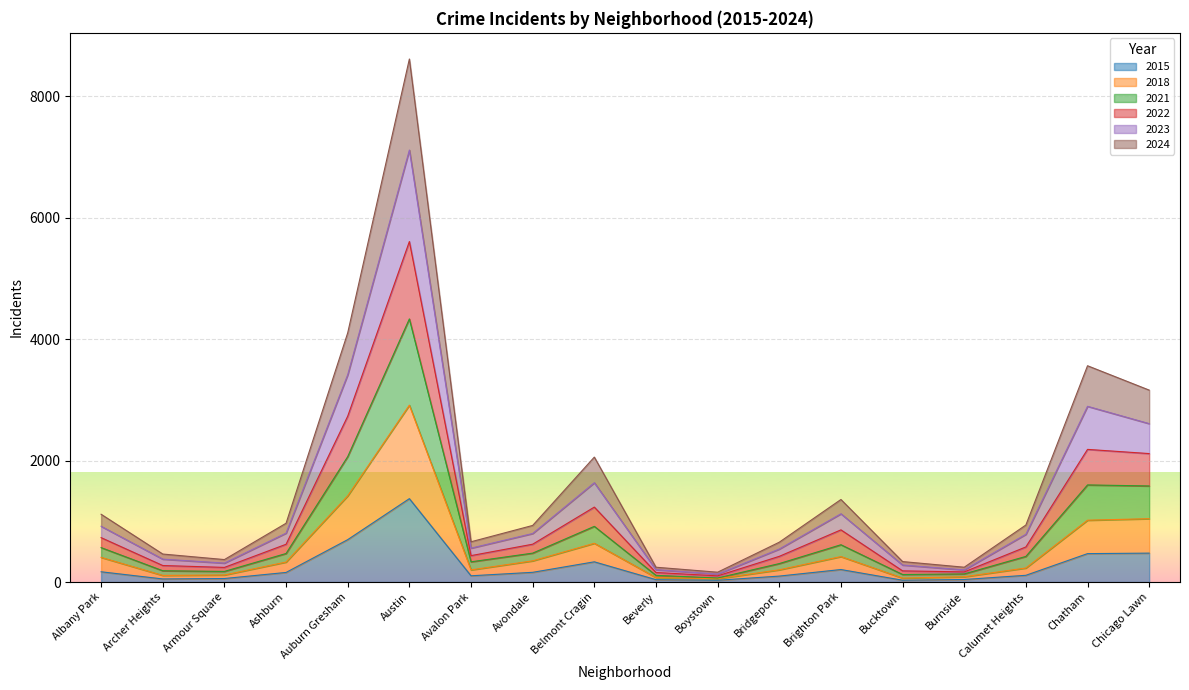

What is the total value across all series at Auburn Gresham?

4103